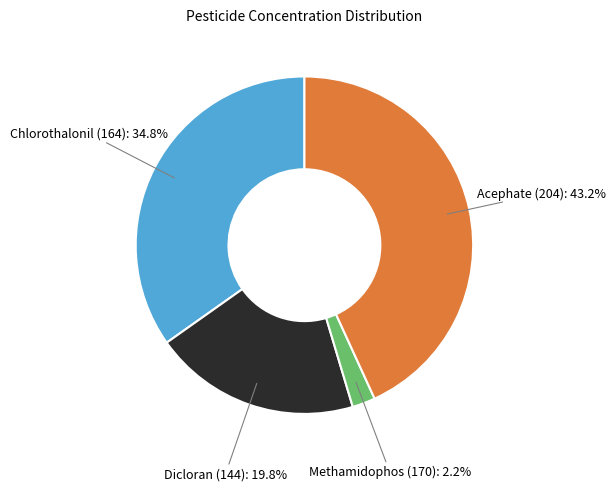

Count the number of slices in the pie.

4